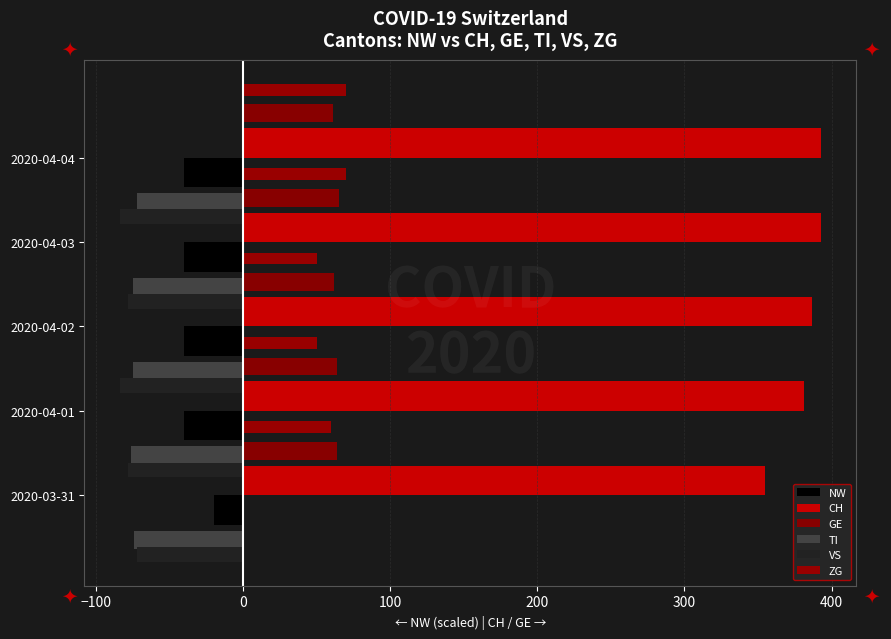

At −100, list the series in order from smallest to largest.

VS, TI, NW, ZG, GE, CH